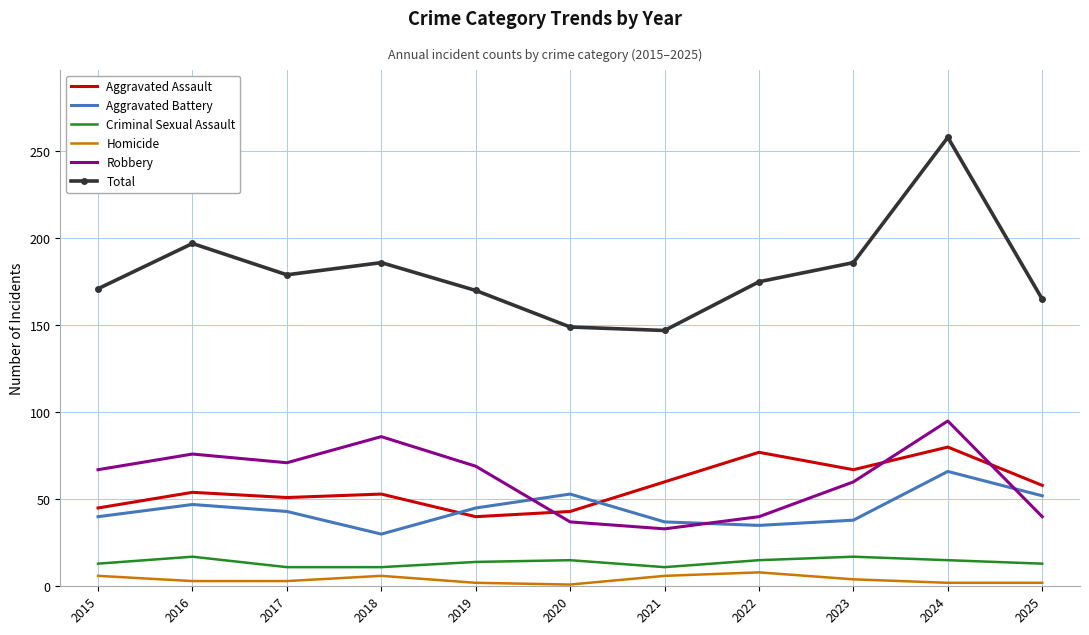

Which series has the widest spread of values?

Total